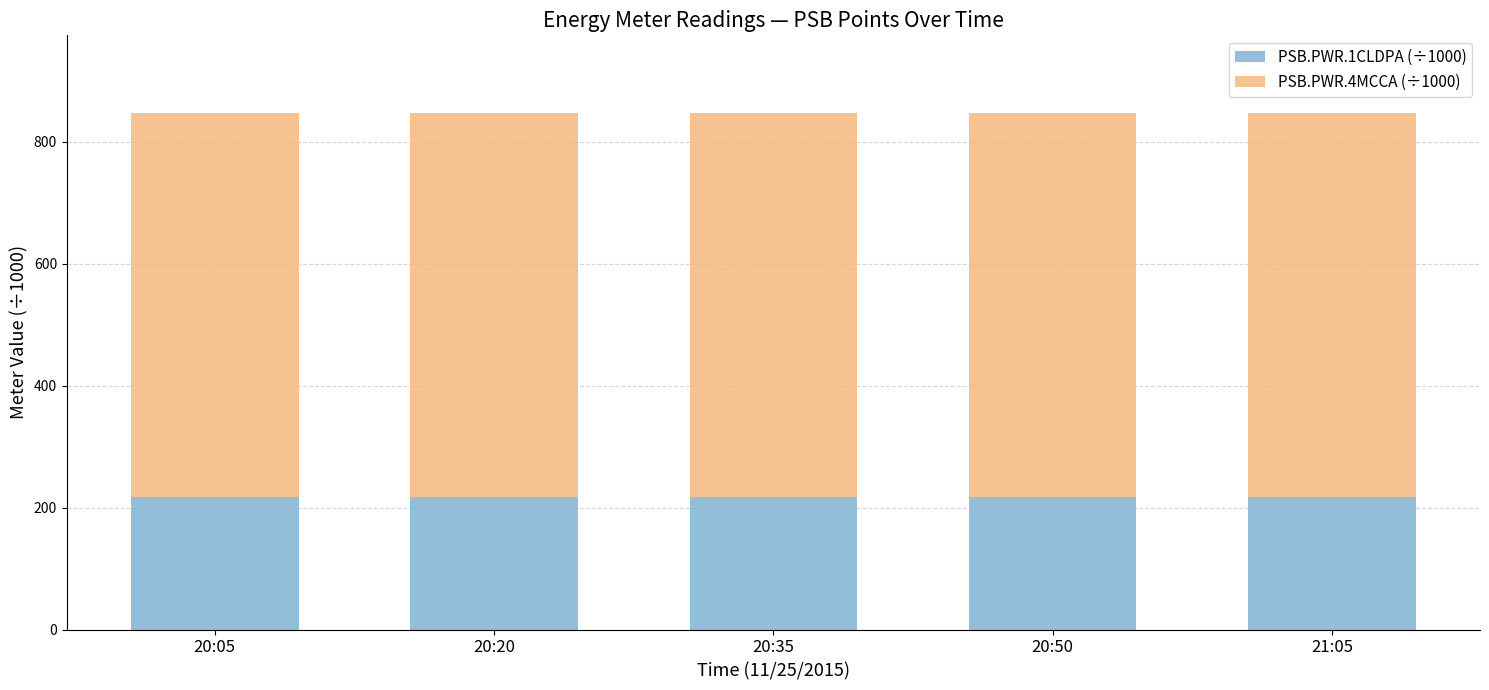

What is the maximum value for PSB.PWR.1CLDPA (÷1000)?

217.8